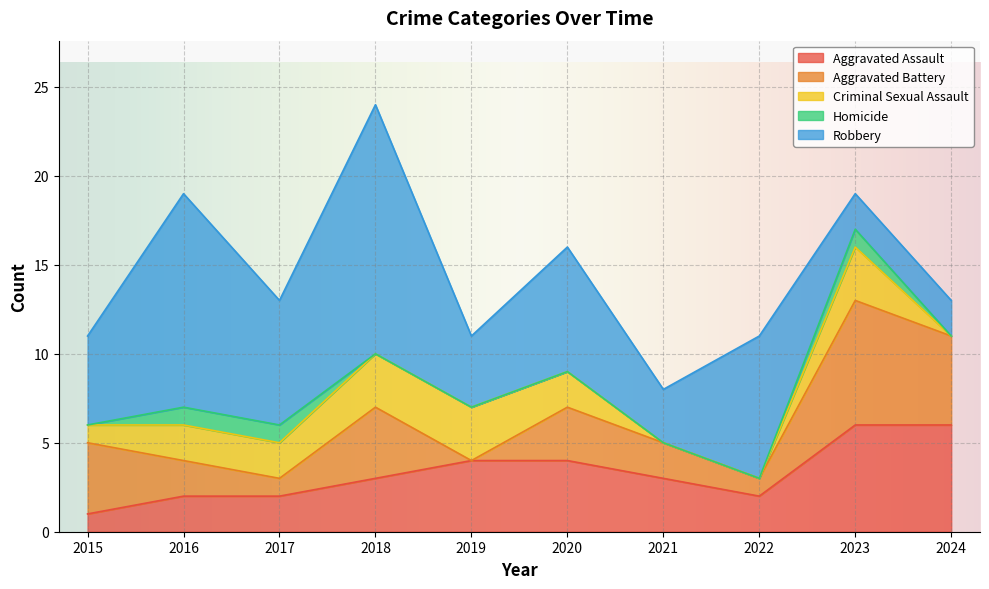

At which category is the sum across all series the highest?

2018